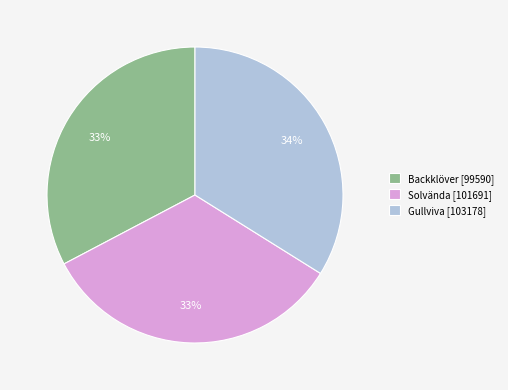

Is there any slice that represents more than half of the pie?

No